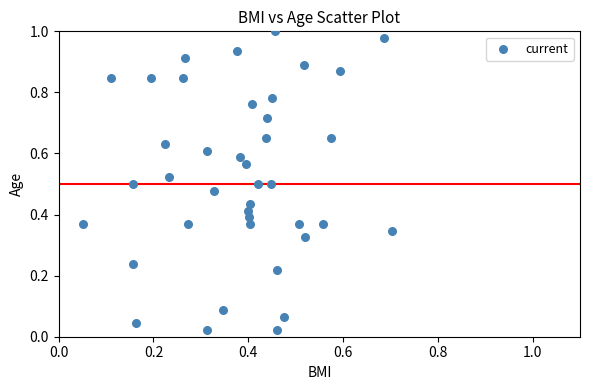

How many data points are displayed?

40